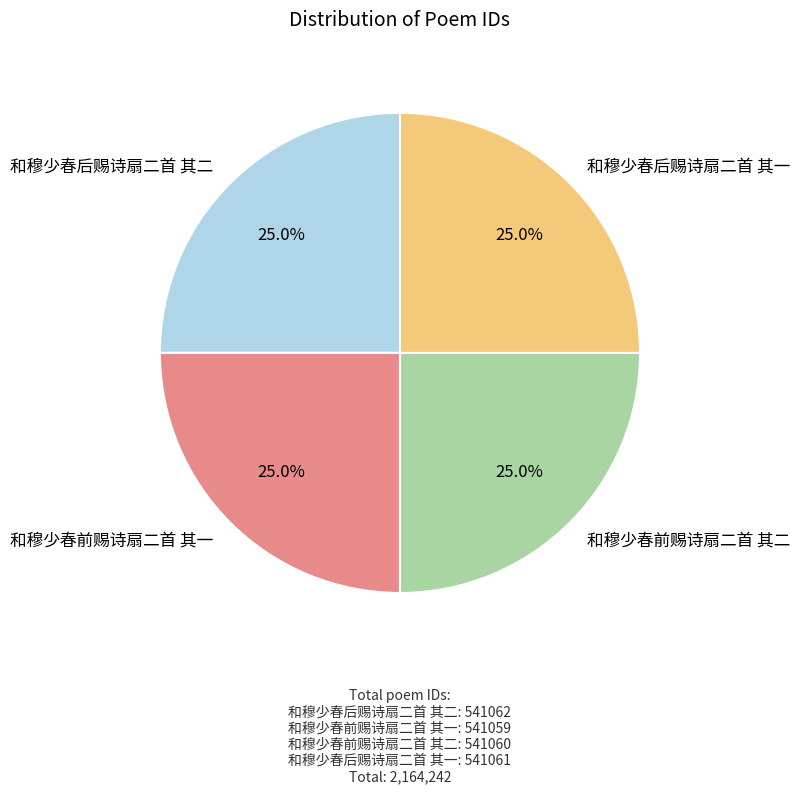

How many slices are in this pie chart?

4